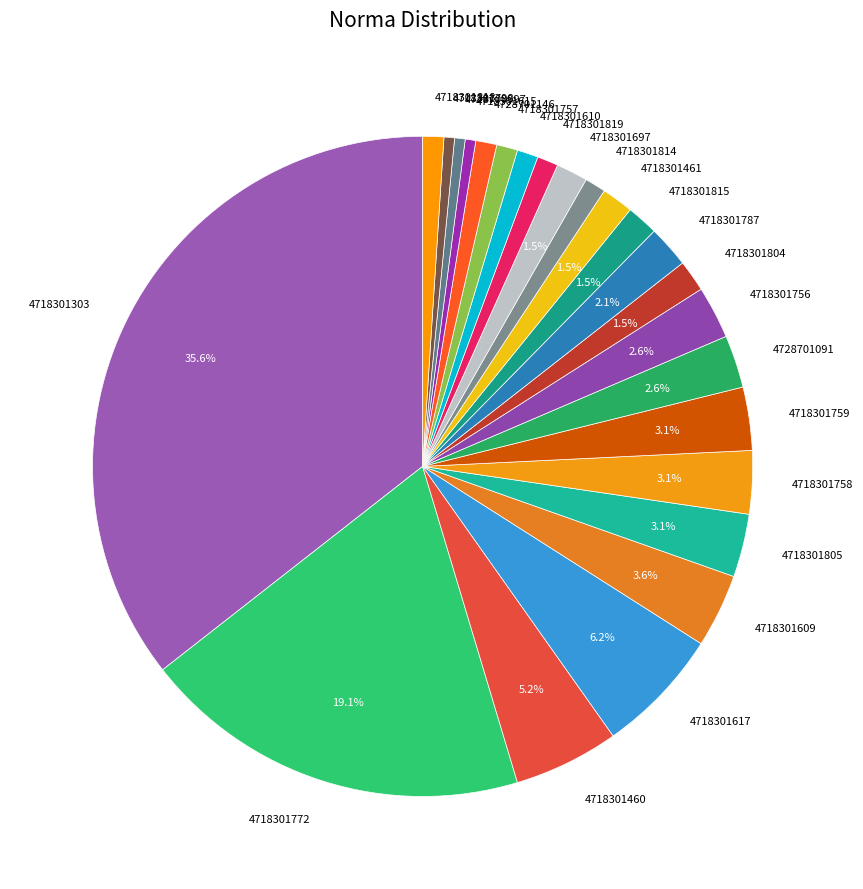

Is it true that 4718301805 is 3% of the pie?

True